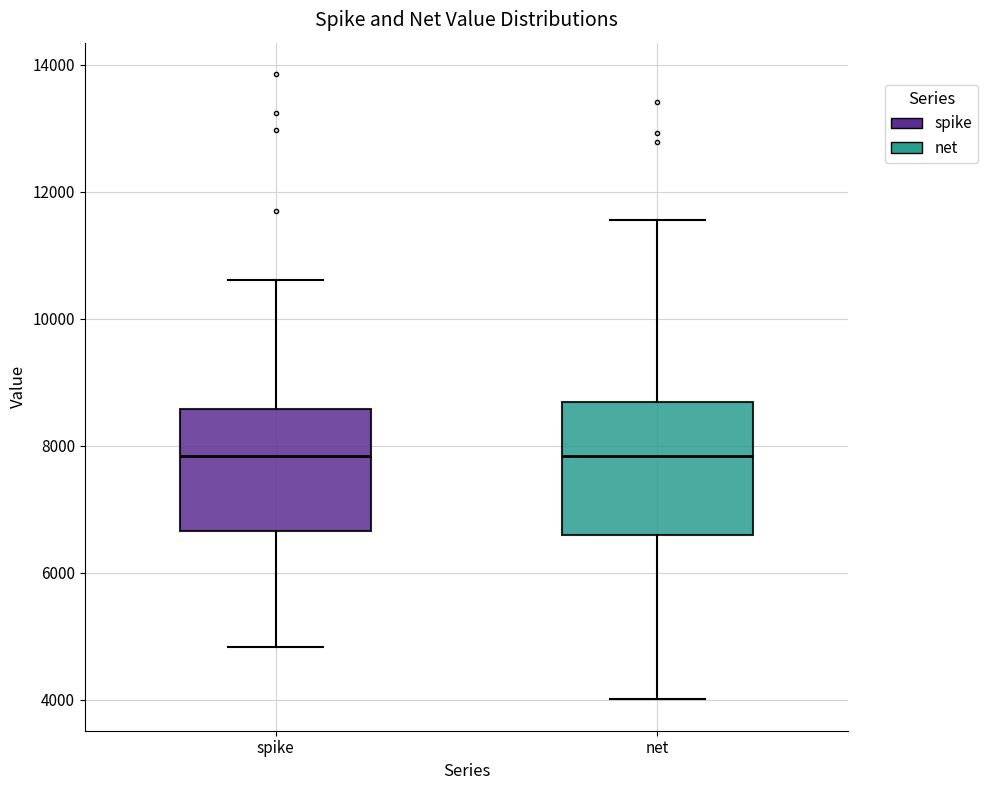

Reading left to right, transcribe this box plot: for each box, give where its median line is, the range the box spans, and where its two whiskers end, as read against the y-axis. The values are not printed on the chart, so give them approximately, as read against the axis.

spike: median 7800, box 6600 to 8600, whiskers 4800 to 10600
net: median 7800, box 6600 to 8600, whiskers 4000 to 11600